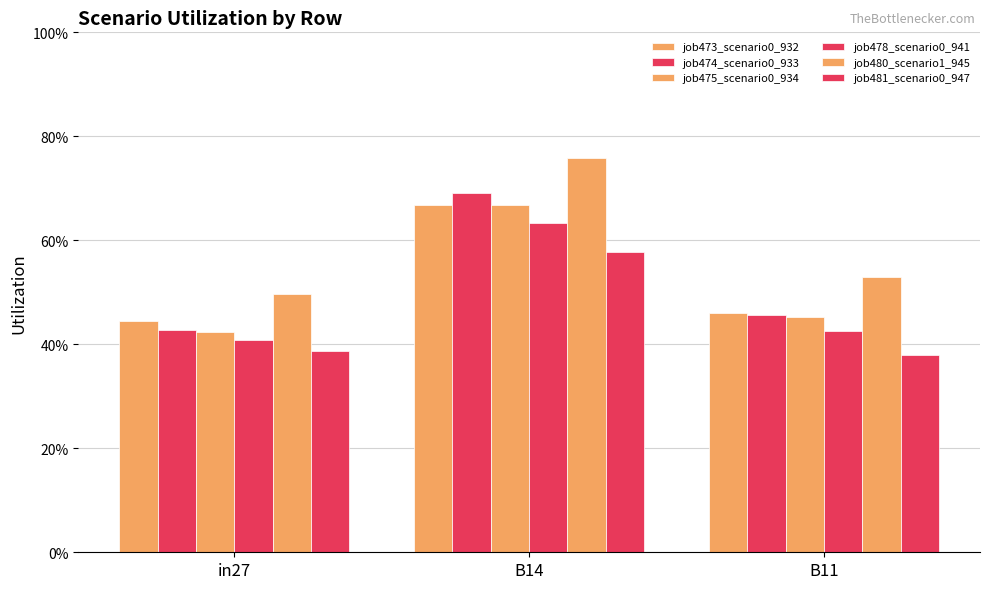

Does the chart contain any negative values?

No